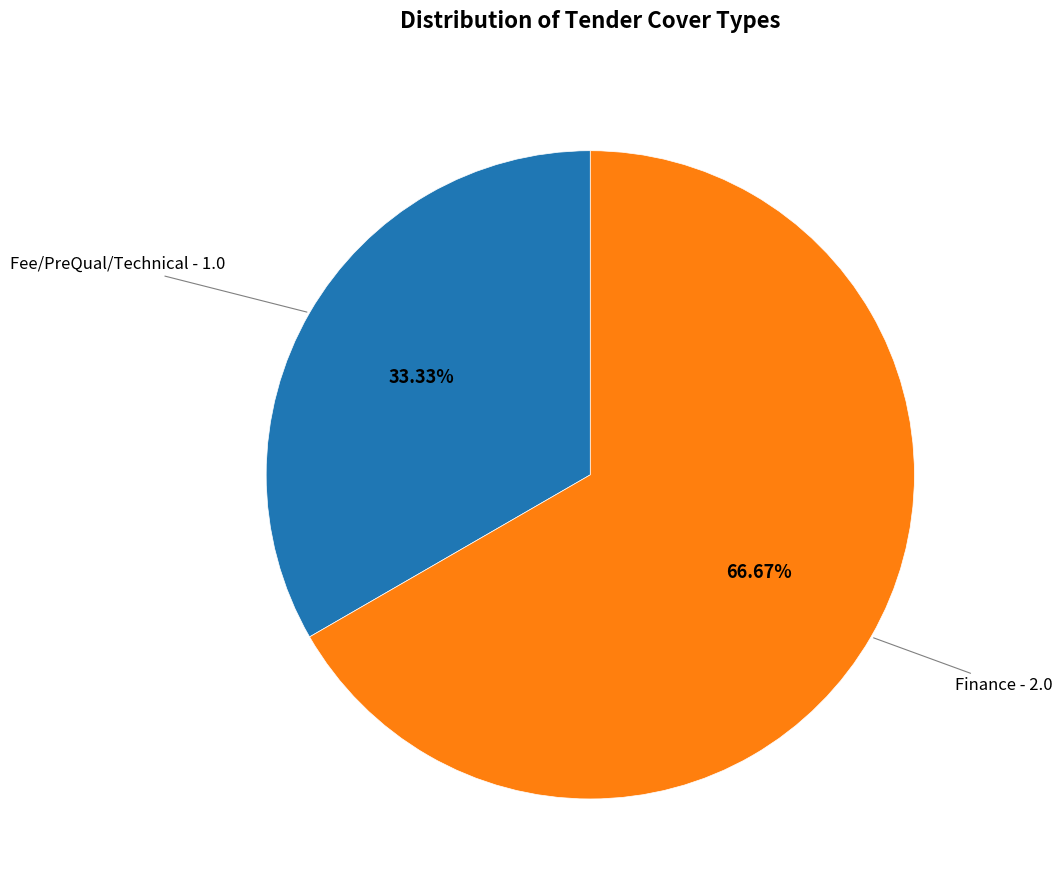

To the nearest percent, what percentage of the pie is Finance?

67%